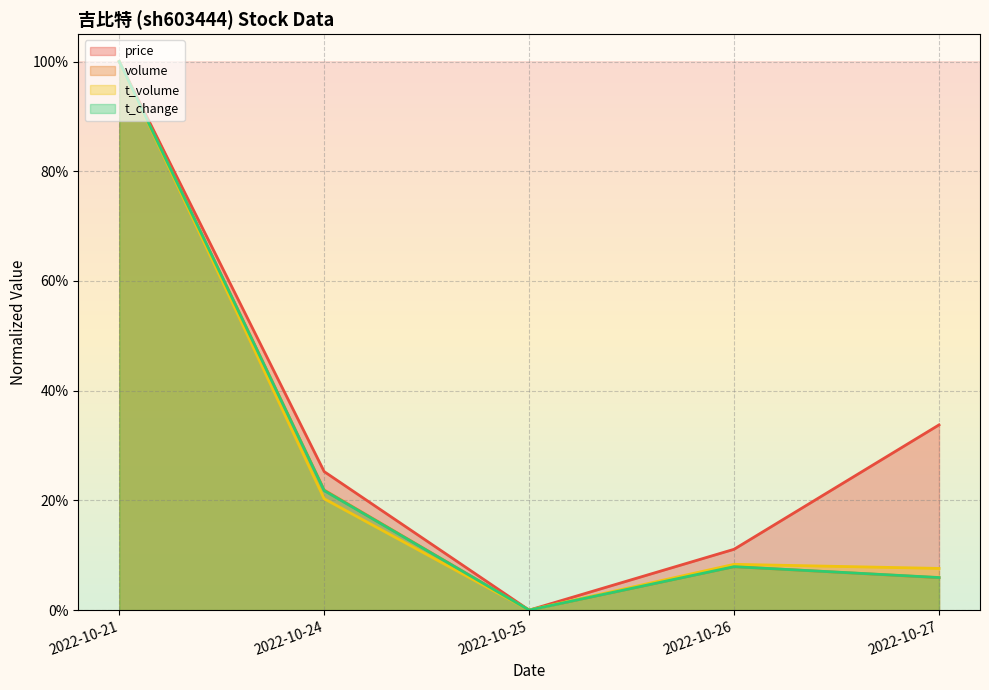

What value does the t_change series have at 2022-10-24?

0.2